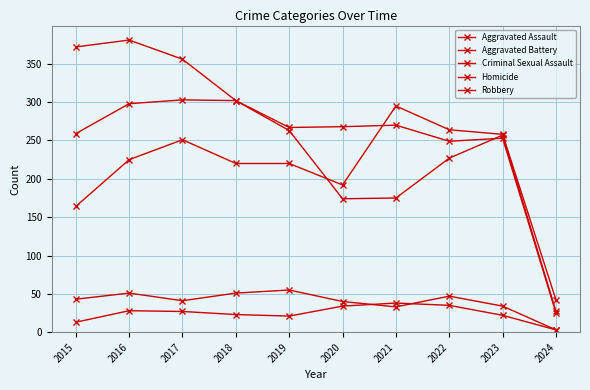

Where do Aggravated Battery and Aggravated Assault first cross each other?

2020 and 2021